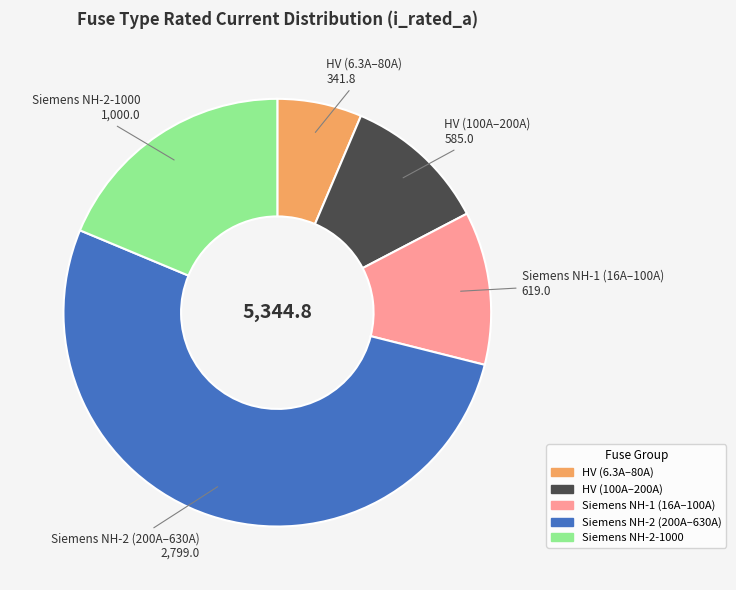

Is there any slice that represents more than half of the pie?

Yes